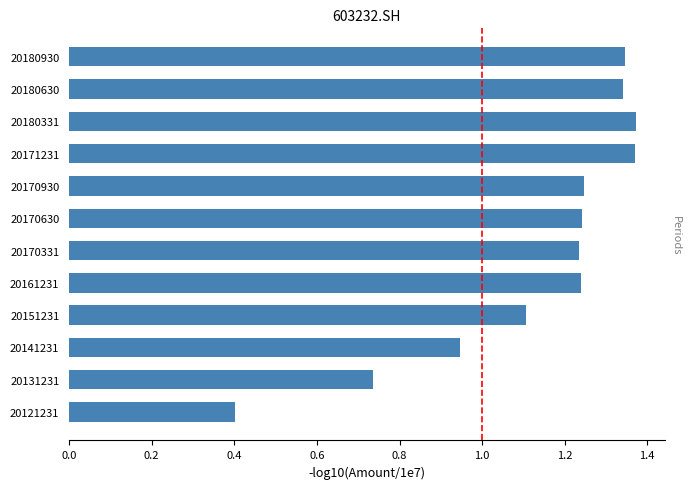

The value at 20180331 is 0.7. True or false?

False